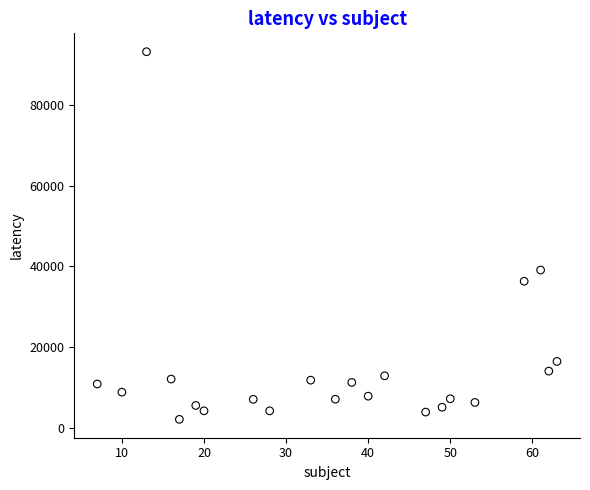

What Y value in the scatter plot is closest to 47632?

39100